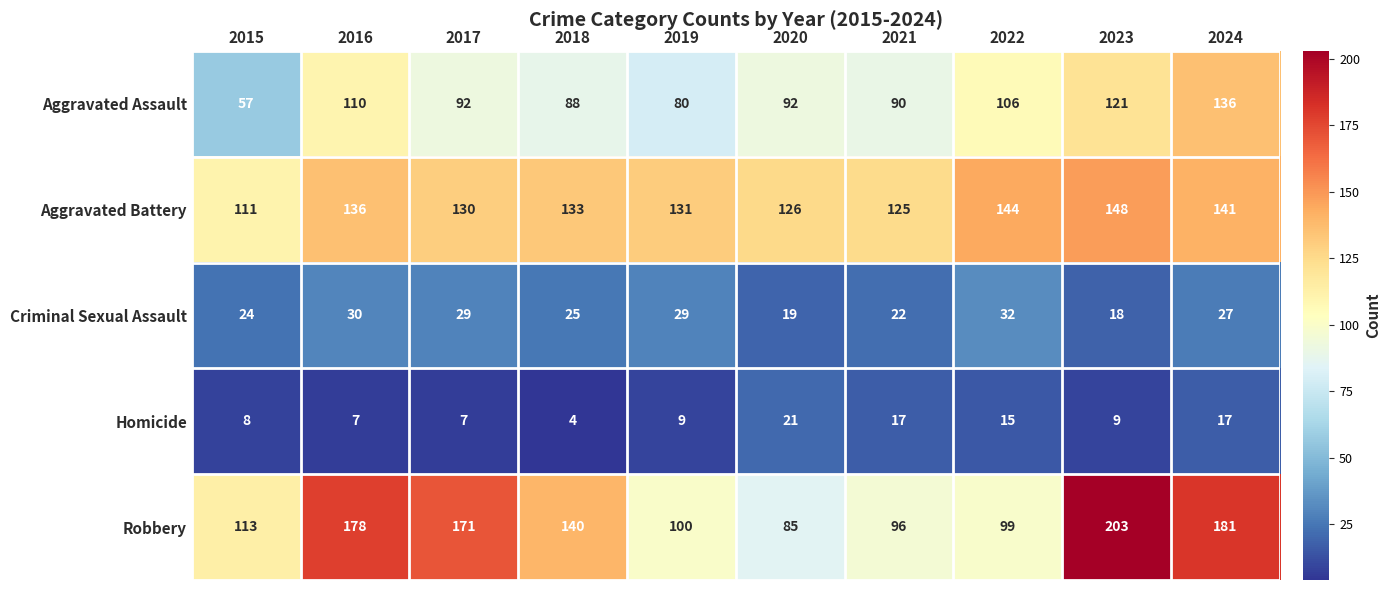

What is the difference between the highest and lowest values at 2020?

107